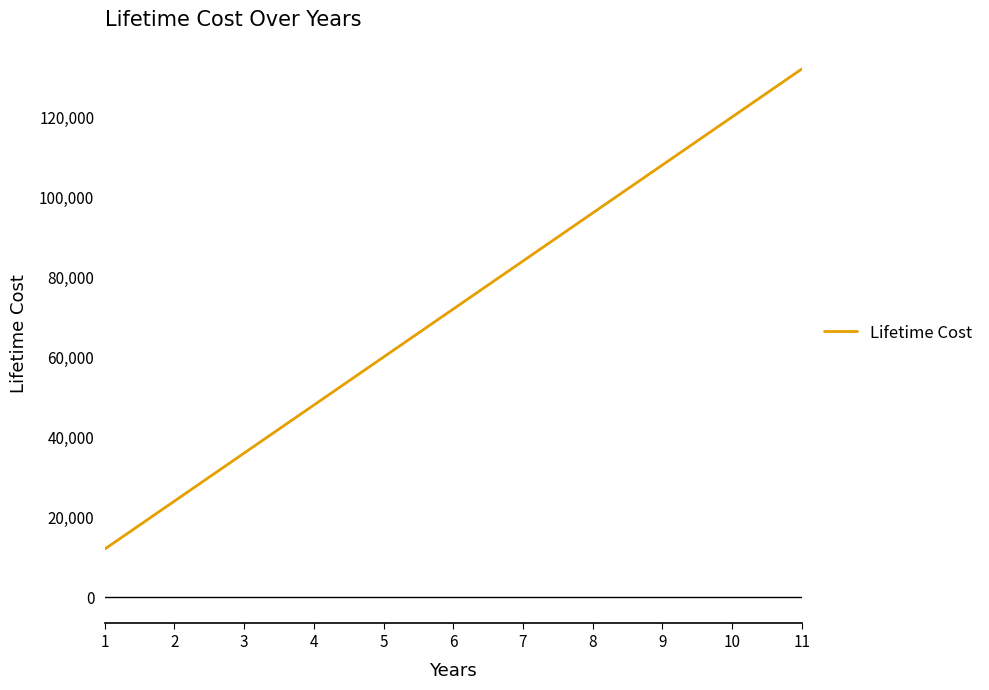

What is the difference between the values at 6 and 8?

24000